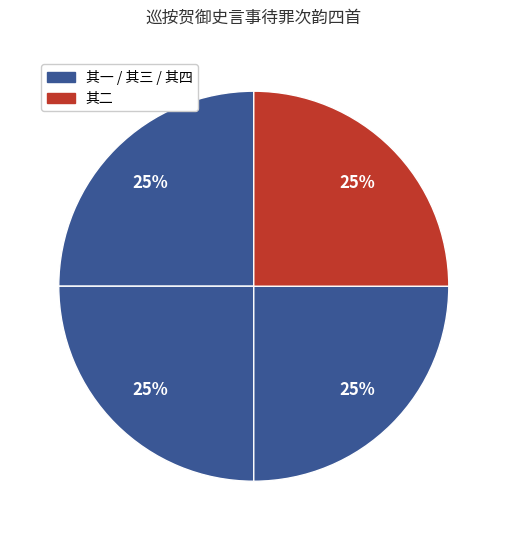

How many segments does this pie chart have?

4